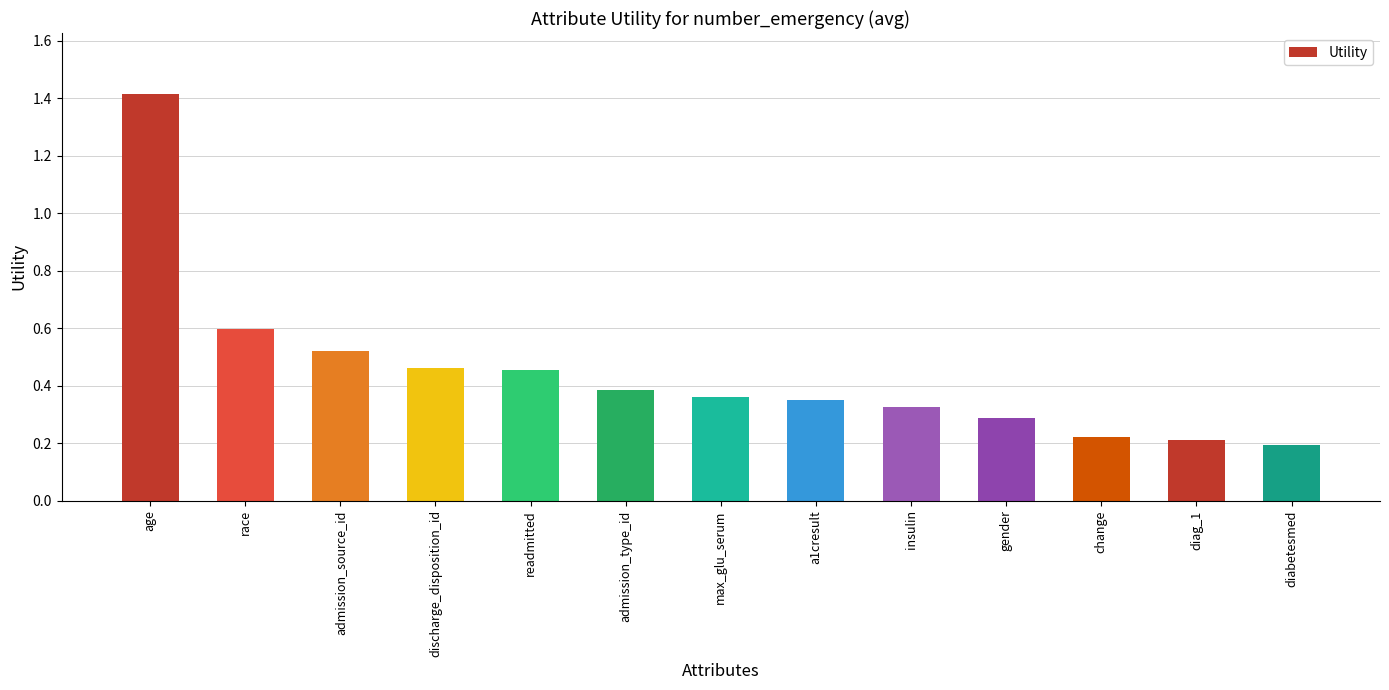

Which label corresponds to the smallest value in the chart?

diabetesmed